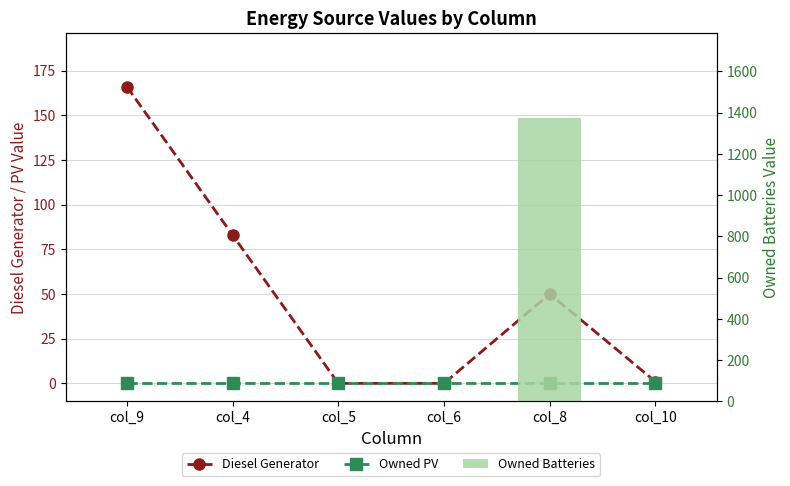

List the labels in order of Owned Batteries value, smallest first.

col_9, col_4, col_5, col_6, col_10, col_8